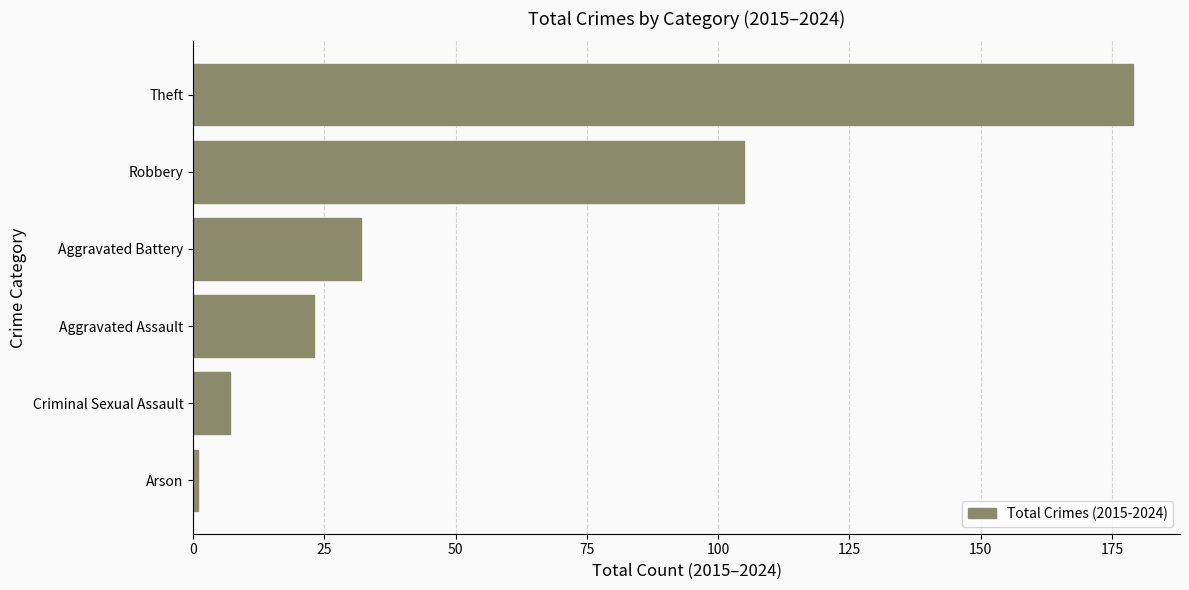

List the labels in order of value, largest first.

Theft, Robbery, Aggravated Battery, Aggravated Assault, Criminal Sexual Assault, Arson